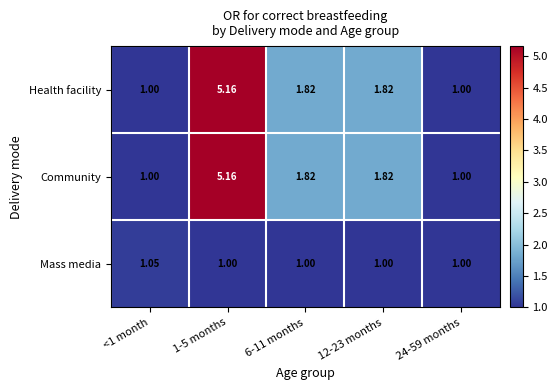

Is the value of Community at 6-11 months greater than the value of Mass media at 24-59 months?

Yes